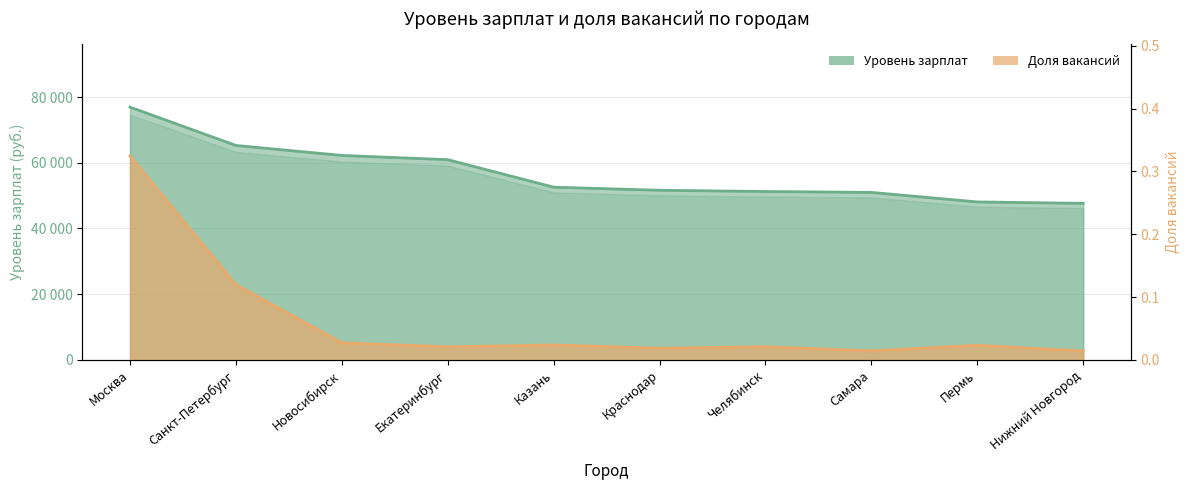

How many values in the Уровень зарплат series are below 52580?

5